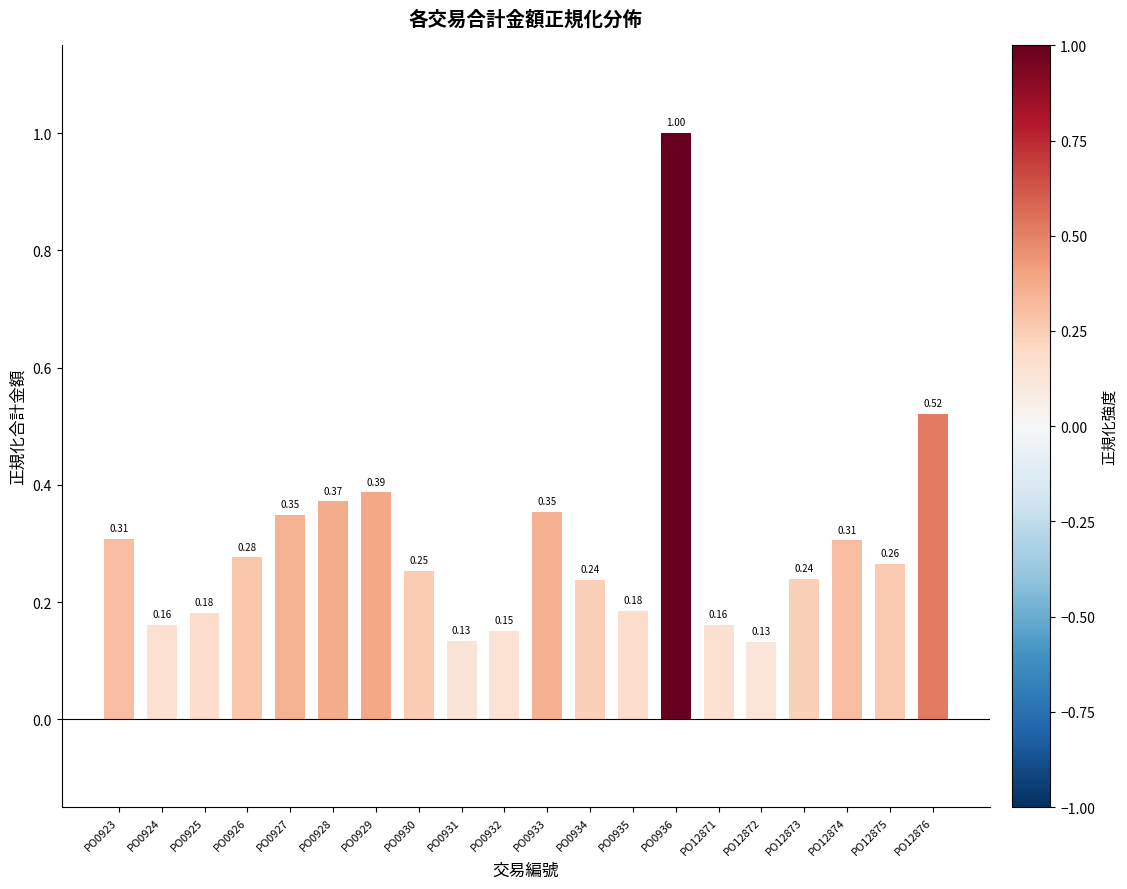

Which has a higher value, PO0927 or PO12876?

PO12876